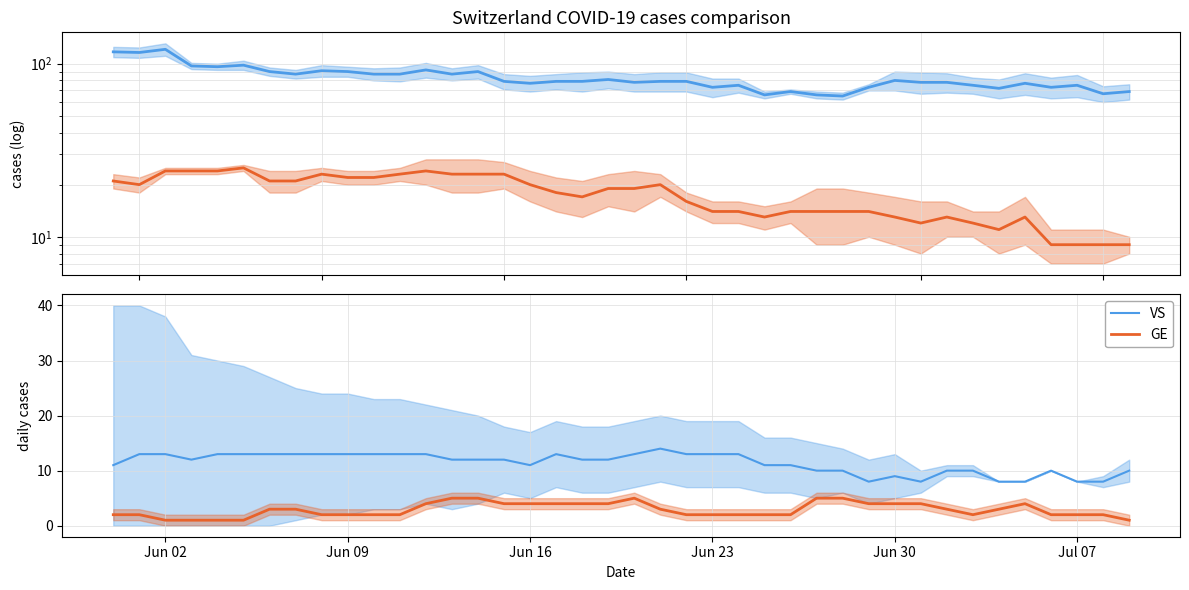

Is it true that GE equals 2 at Jun 09?

True